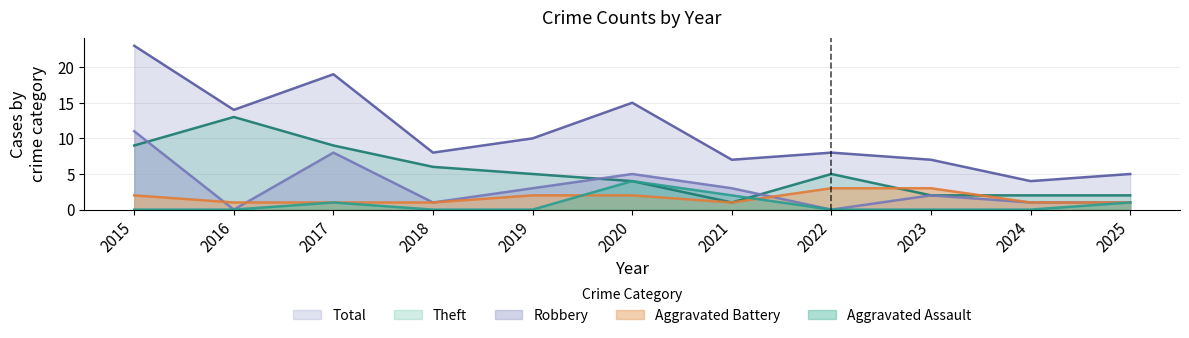

What is the value of the Total point at the 9th from the left?

7